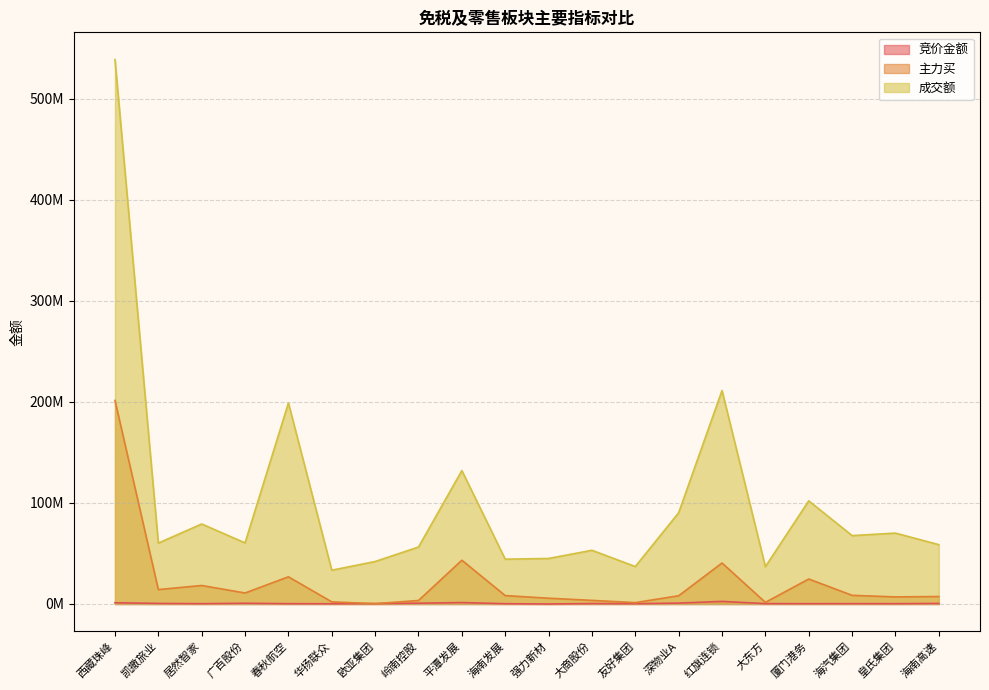

At 皇氏集团, list the series in order from smallest to largest.

竞价金额, 主力买, 成交额